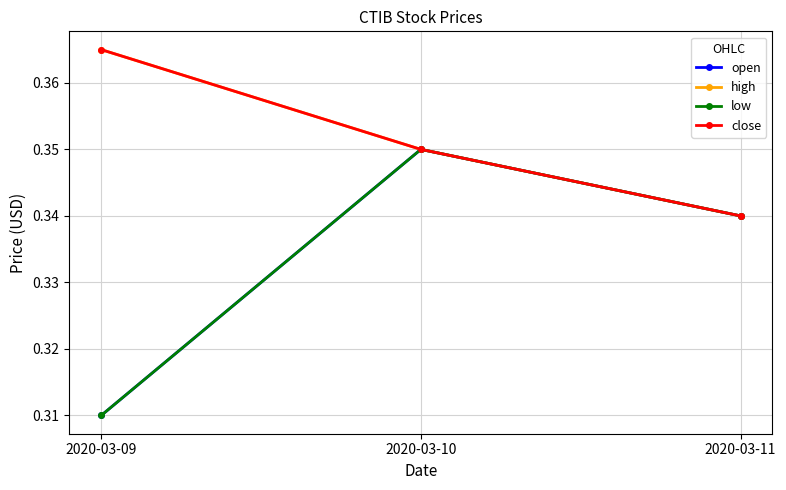

At which category is the sum across all series the highest?

2020-03-10